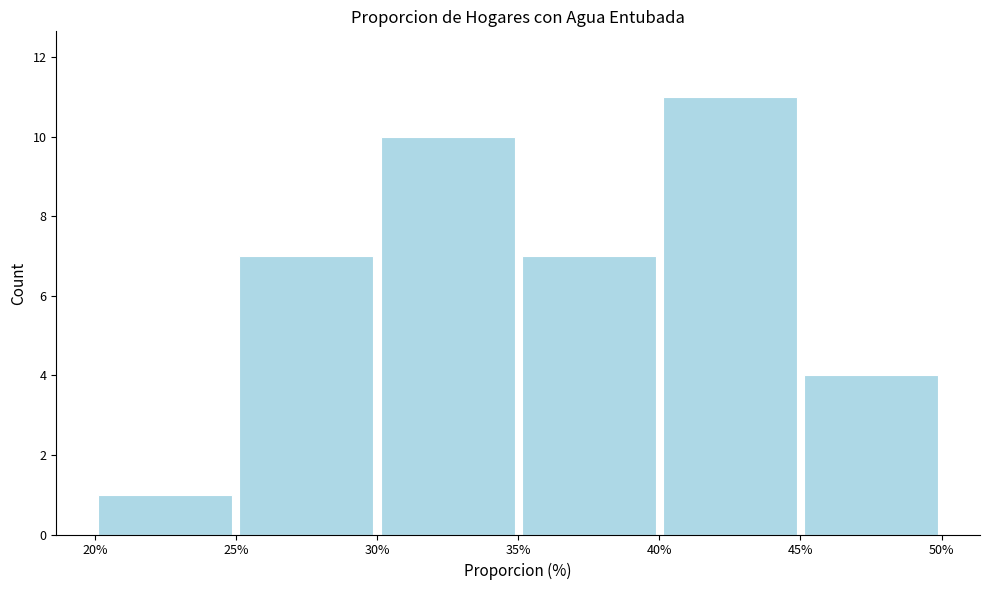

How tall is the bar that spans 25% to 30% on the x-axis? The values are not printed on the chart, so give them approximately, as read against the axis.

7